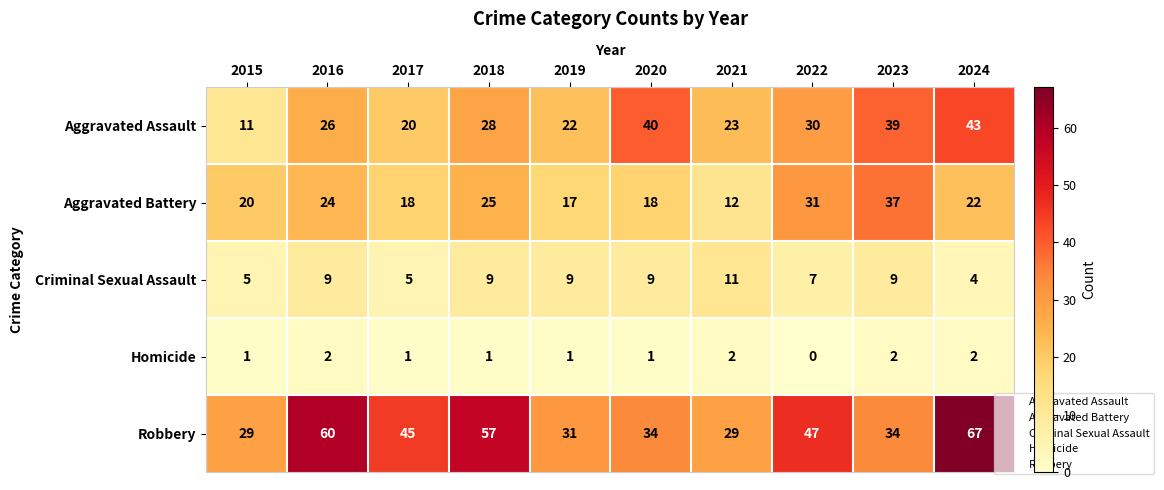

Between 2016 and 2022, which series saw the biggest shift?

Robbery